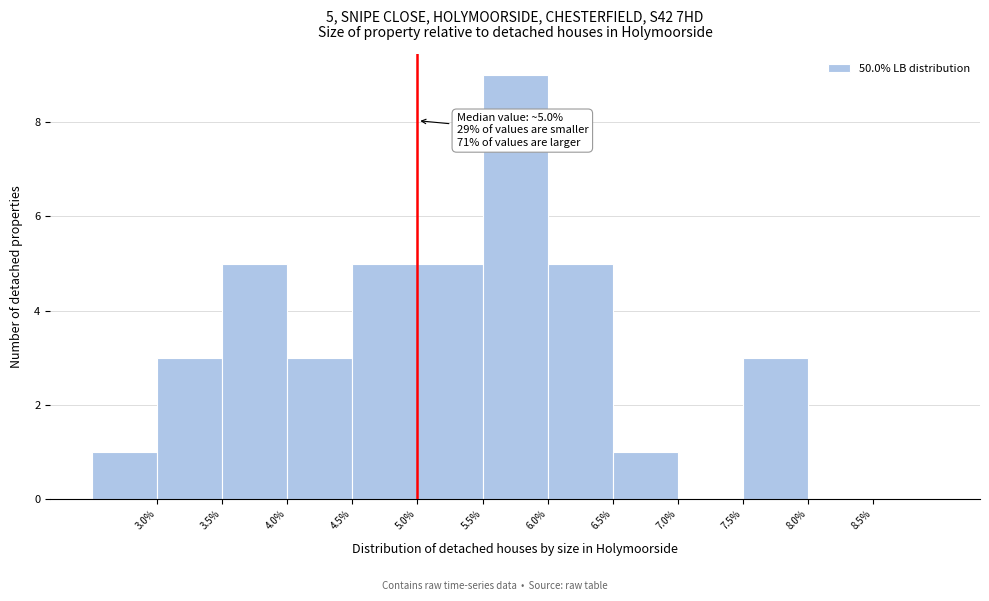

Which range on the x-axis has the tallest bar?

5.5 to 6.0